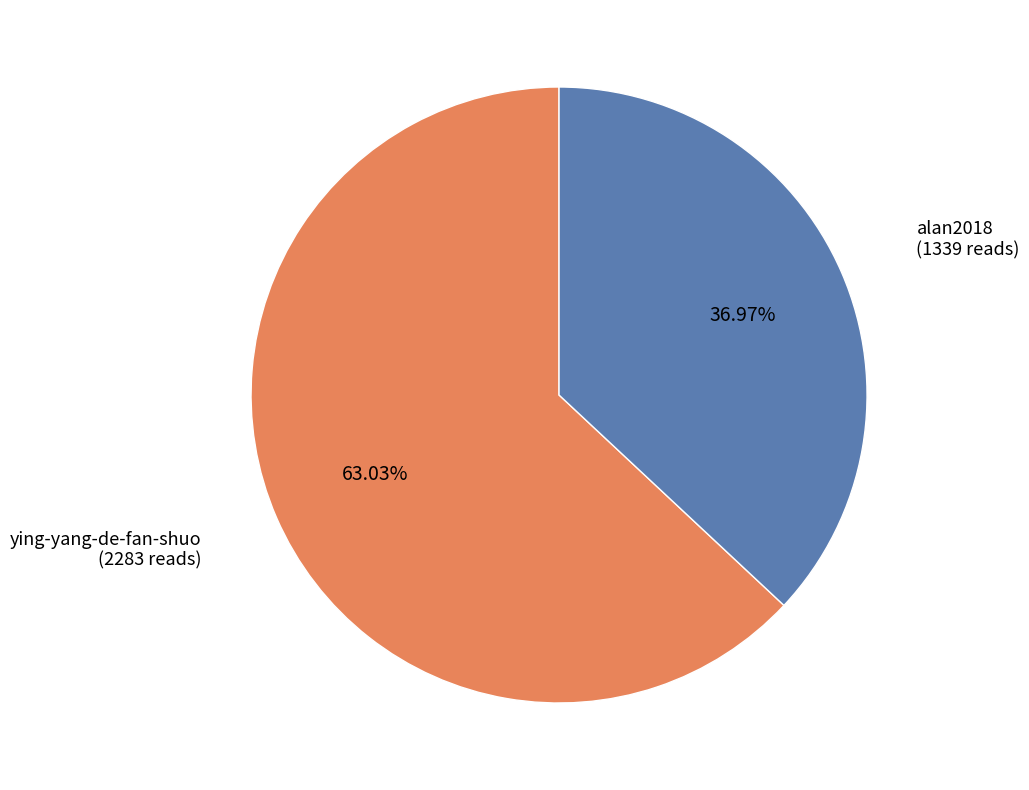

How many segments does this pie chart have?

2